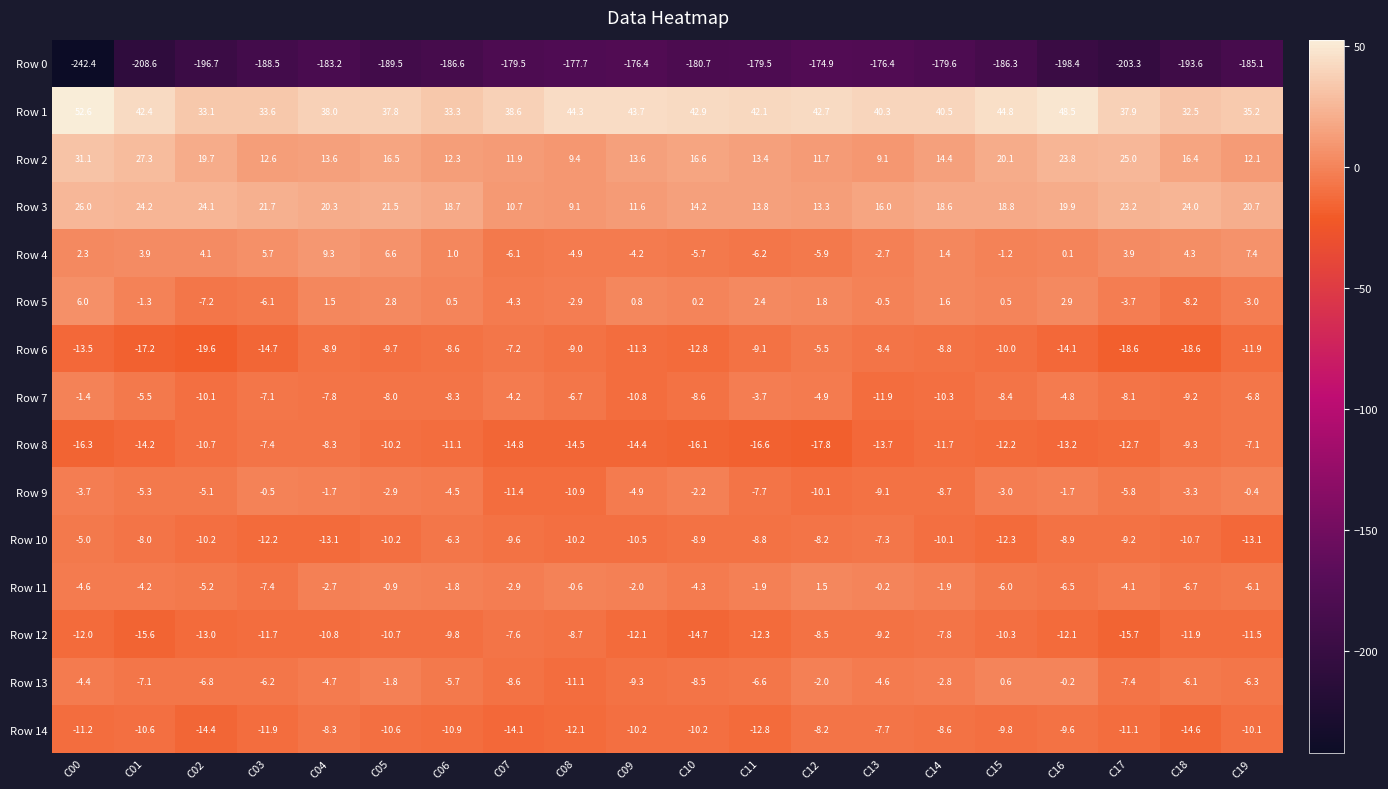

Which series has the largest range (max minus min)?

Row 0